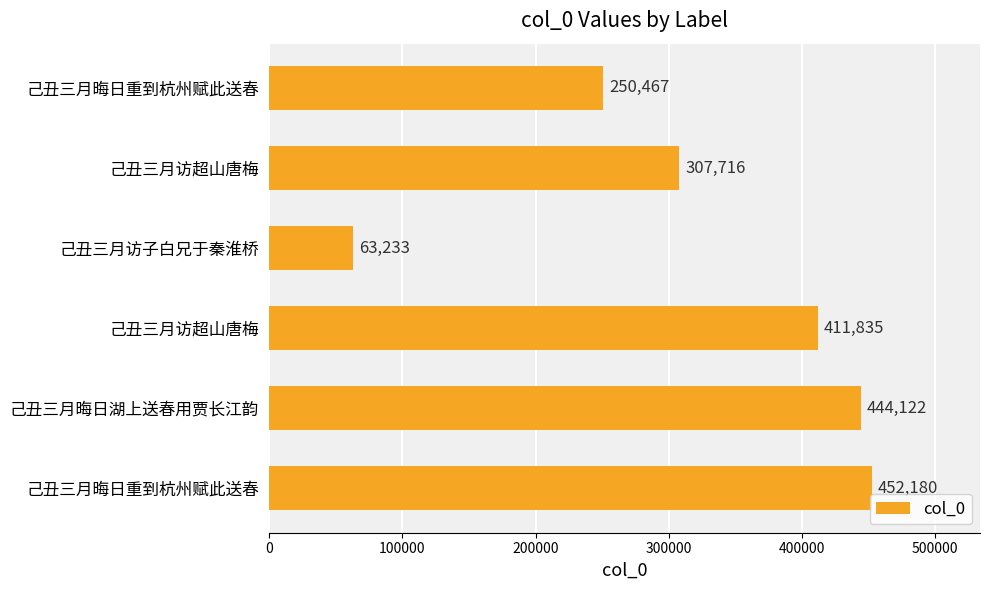

What is the smallest value displayed?

63233